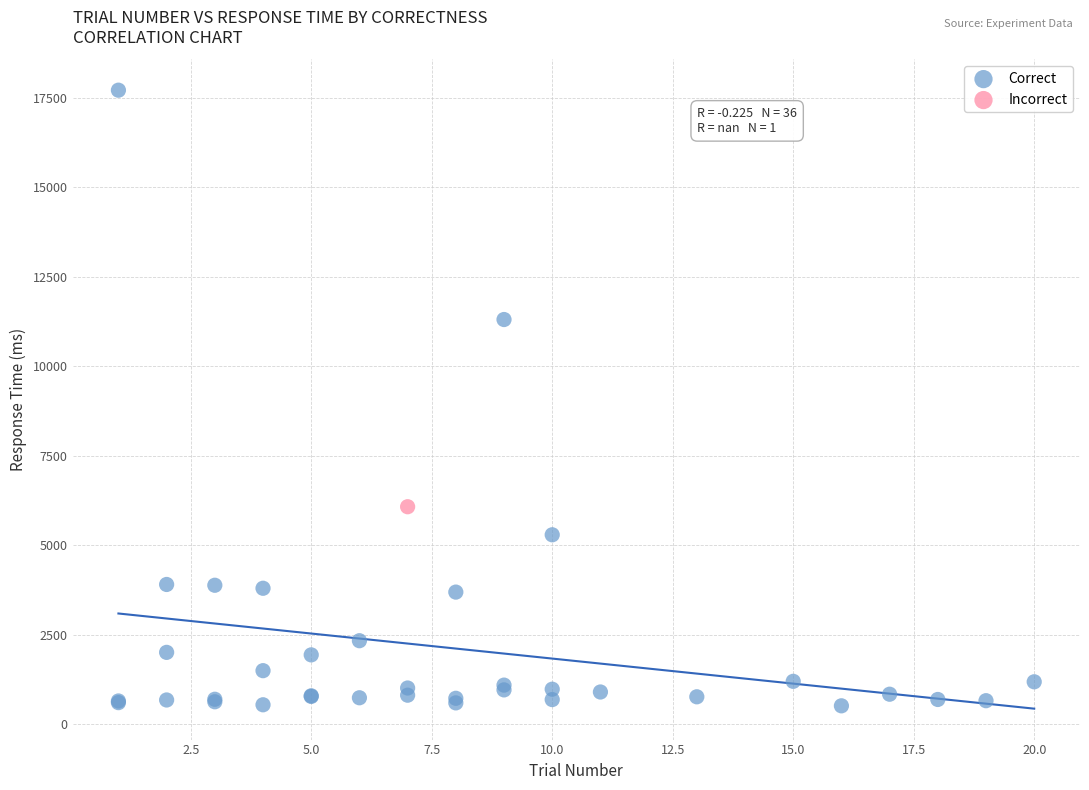

What are all the series names shown in the legend?

Correct, Incorrect